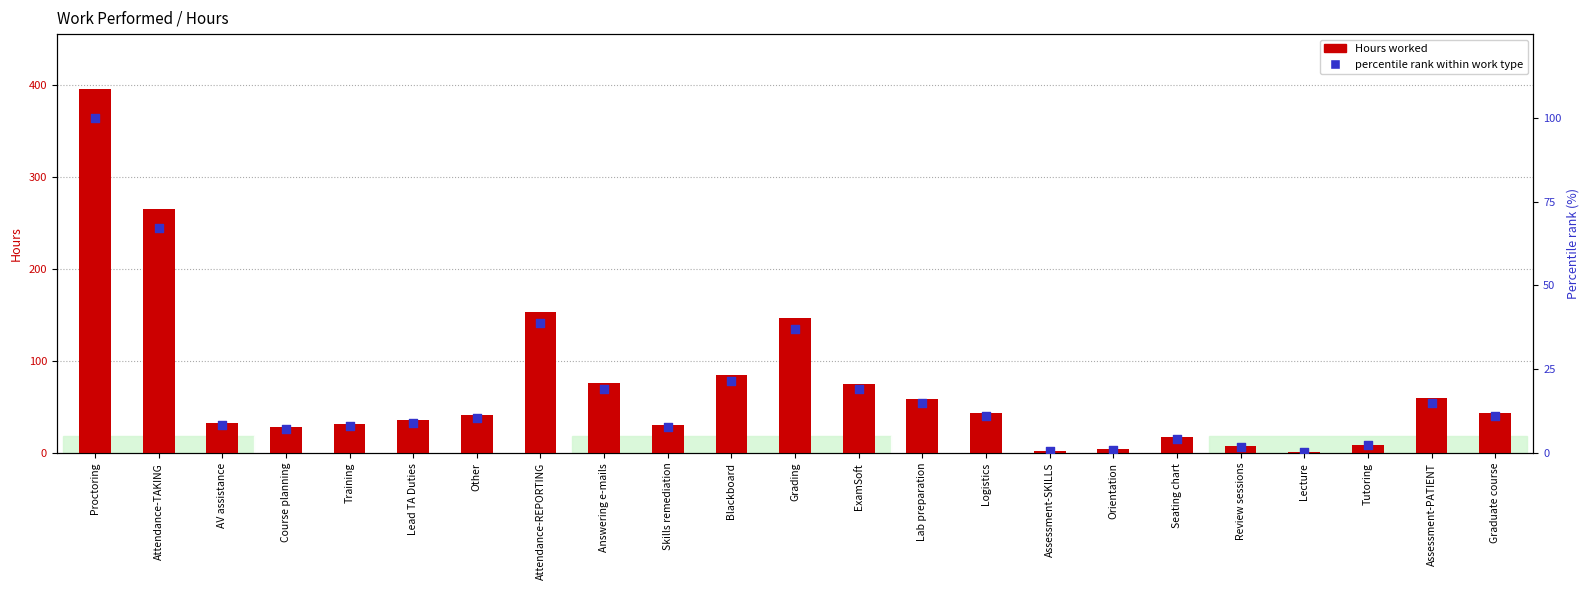

What is the total value across all series at Blackboard?

105.9